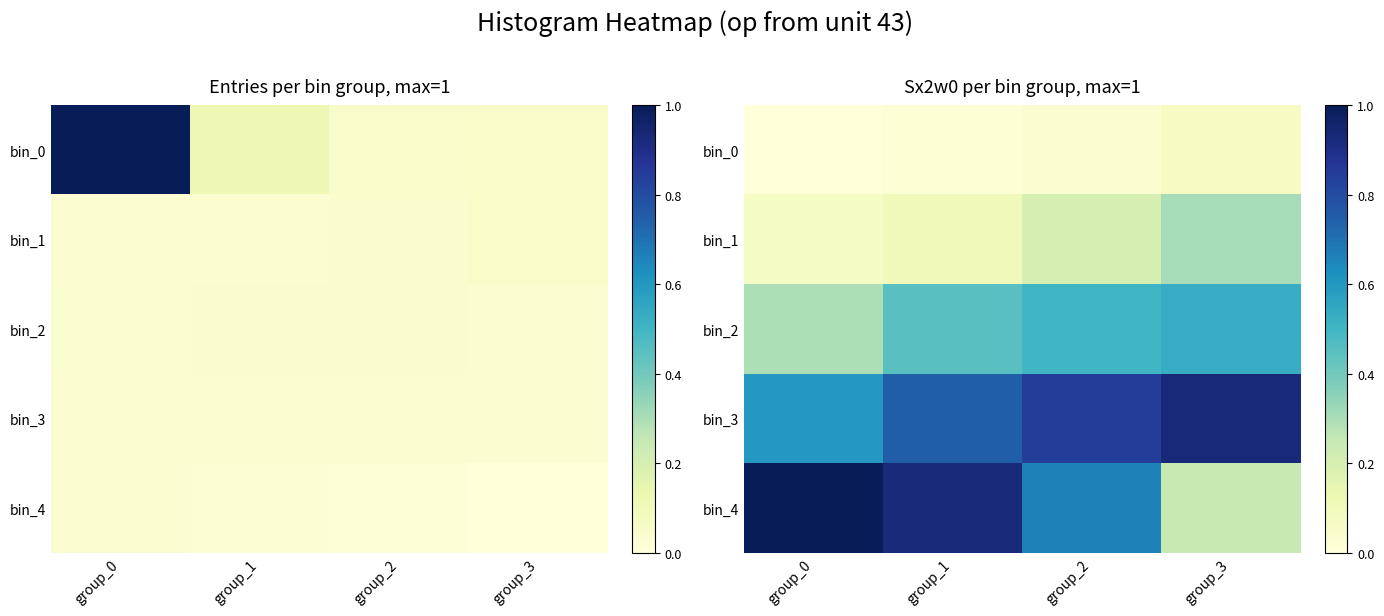

What is the difference between the maximum and second lowest values in the bin_4 series?

0.3